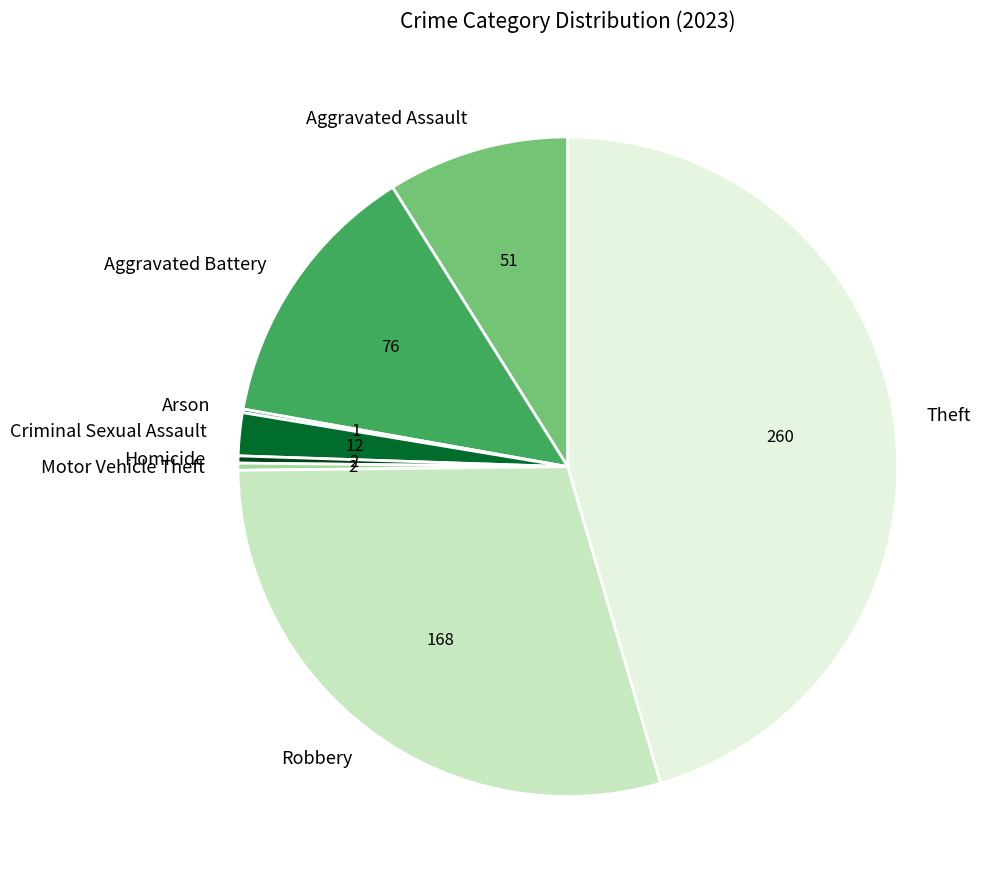

Do Aggravated Battery and Criminal Sexual Assault together represent more than half of the pie?

No